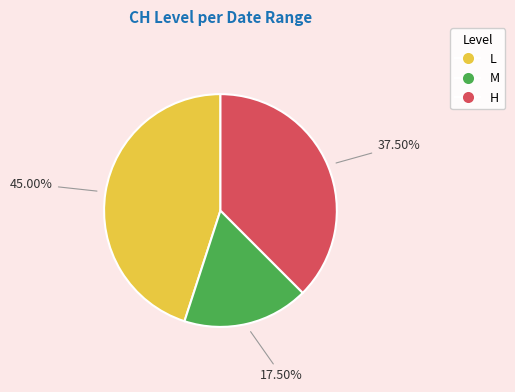

How many slices are in this pie chart?

3